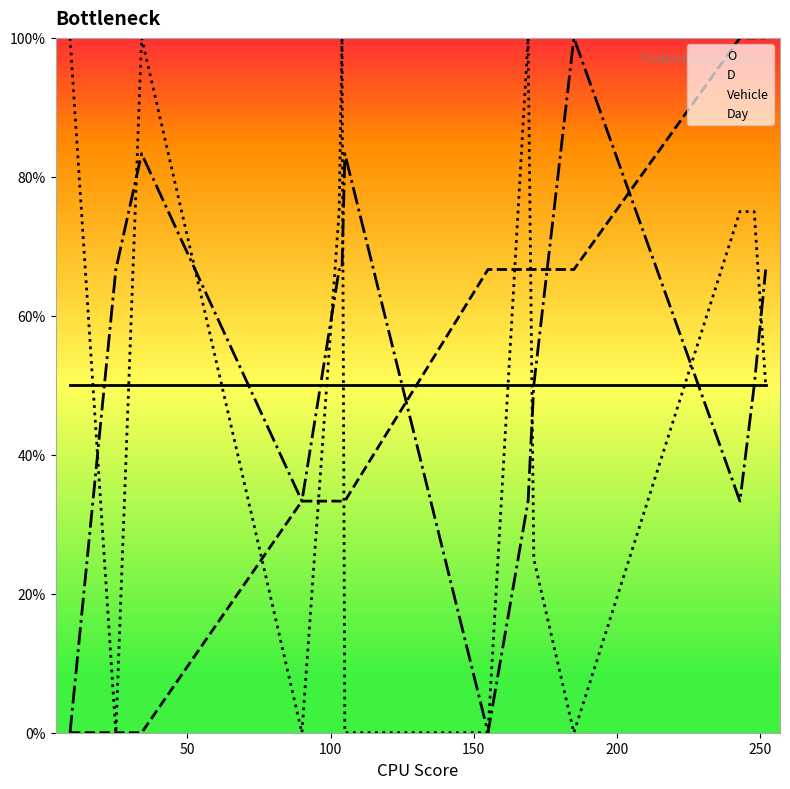

Where does the Day series first go above 50?

9